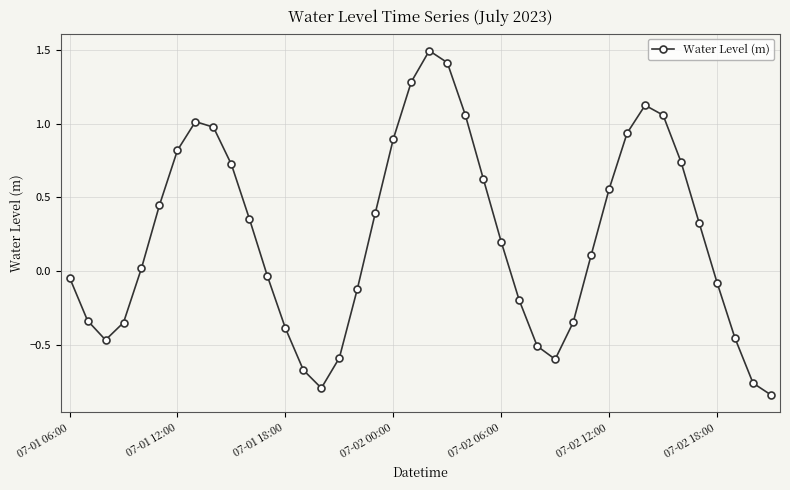

Count the number of values greater than 0.

22